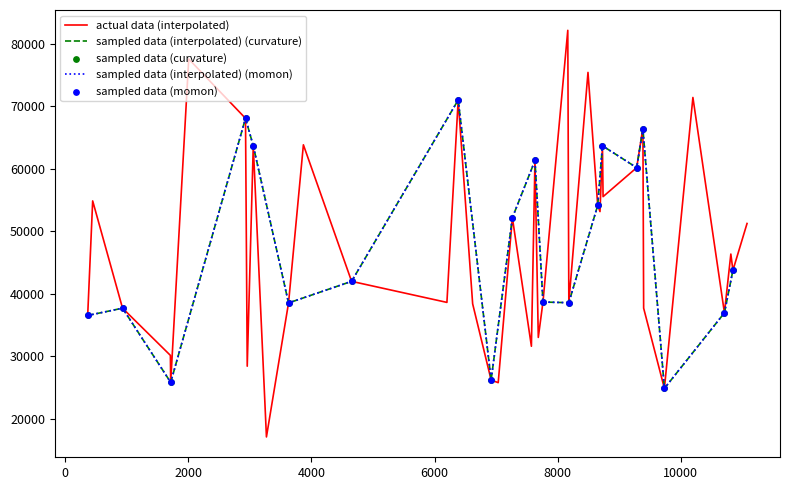

What is the change in value from 6201 to 7685?

-5604